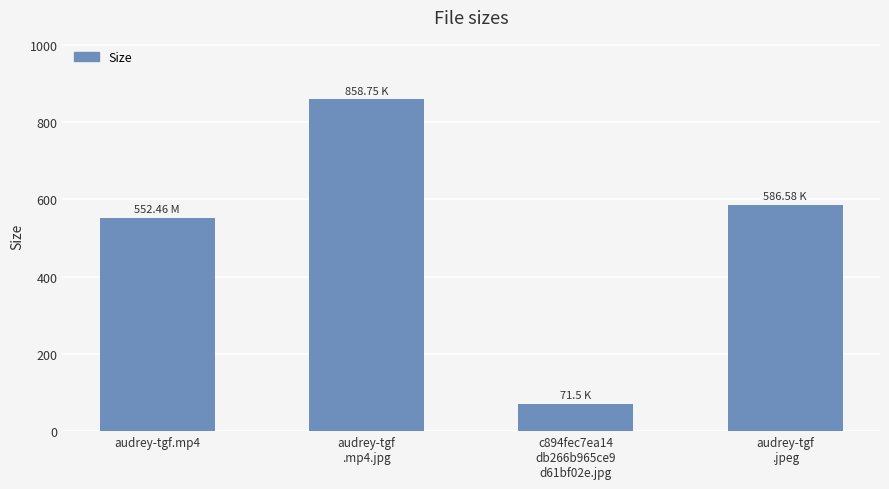

Which category has the highest value across all series?

audrey-tgf
.mp4.jpg